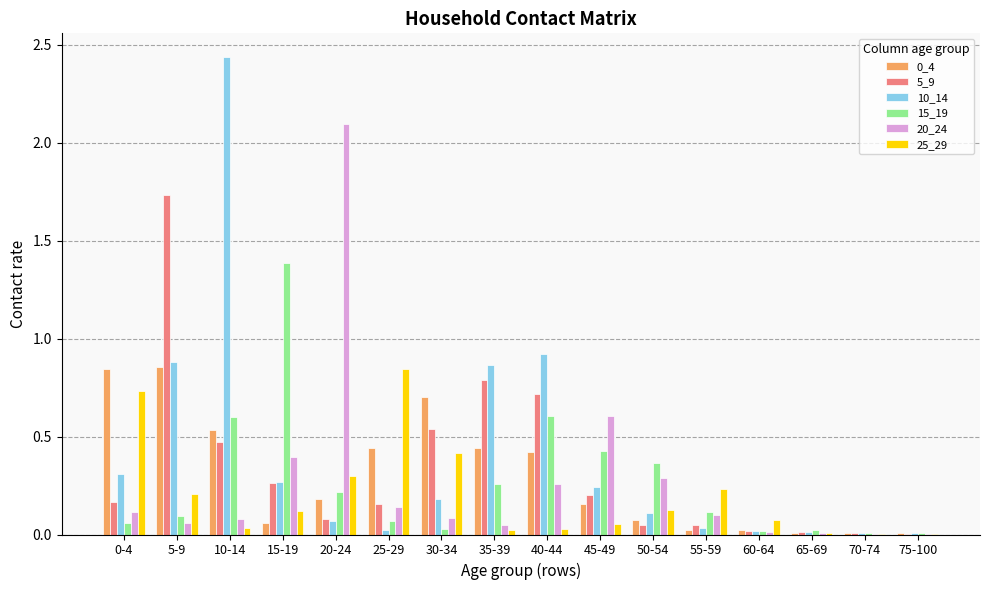

At which label does 15_19 reach its peak?

15-19